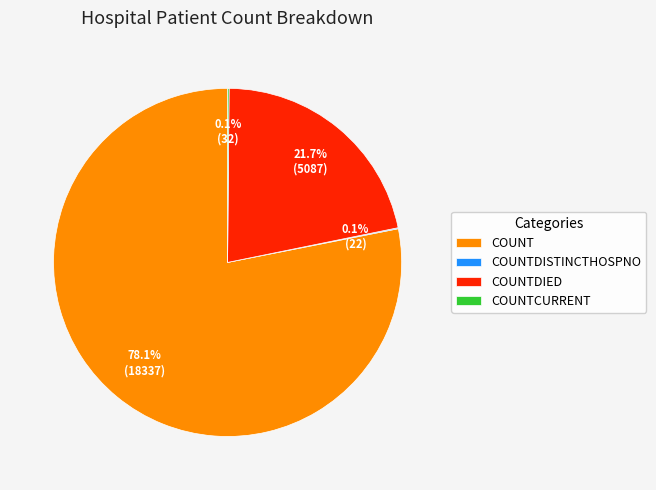

What is the largest slice in the pie chart?

COUNT